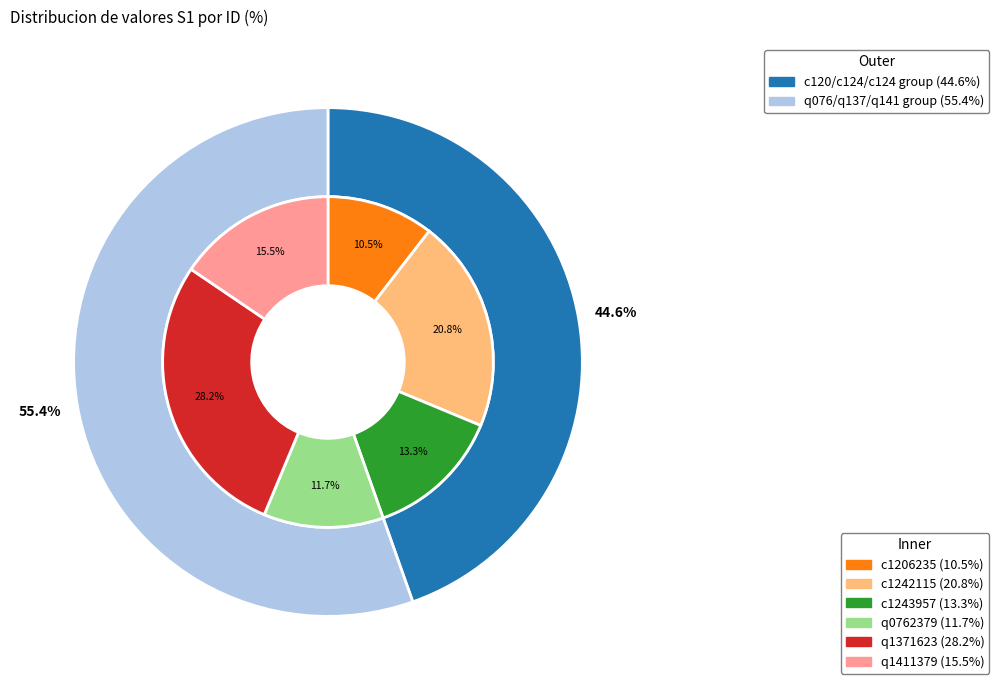

Is there any slice that represents more than half of the pie?

No